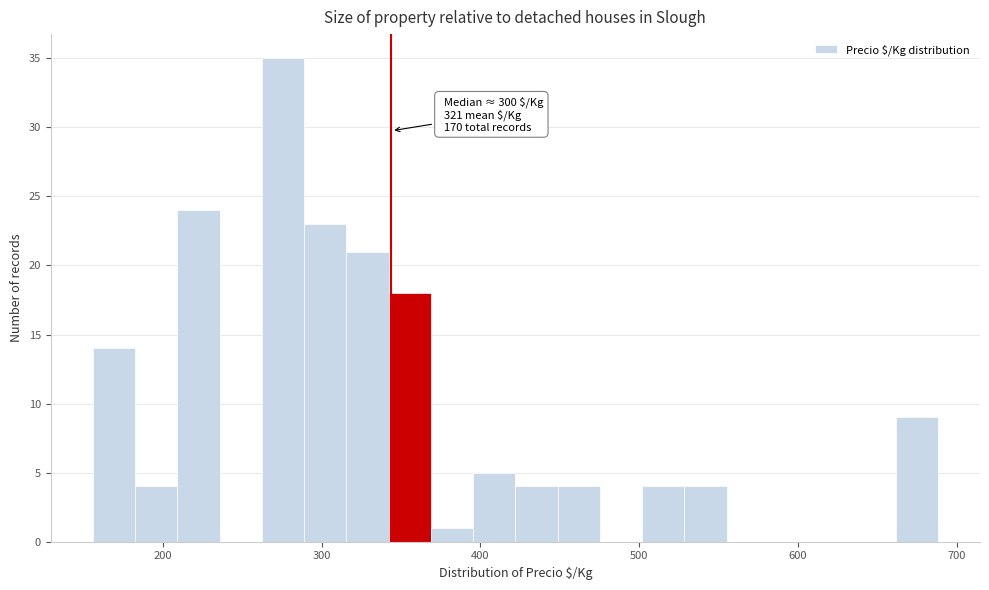

Read against the x-axis, roughly where is the centre of the tallest bar?

280